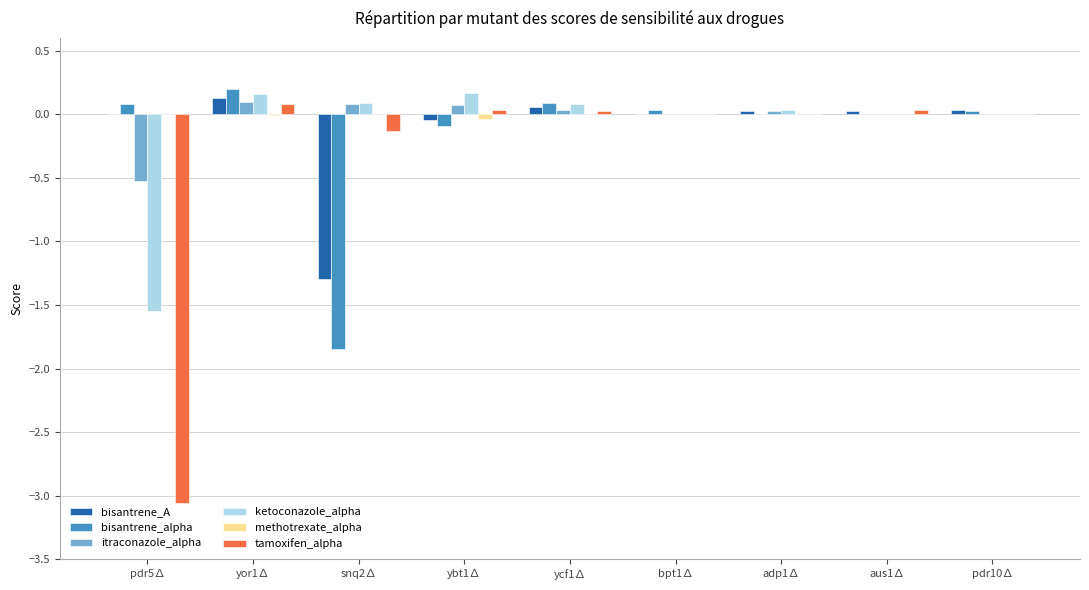

True or false: bisantrene_alpha has a value of 0.1 at pdr5∆.

True